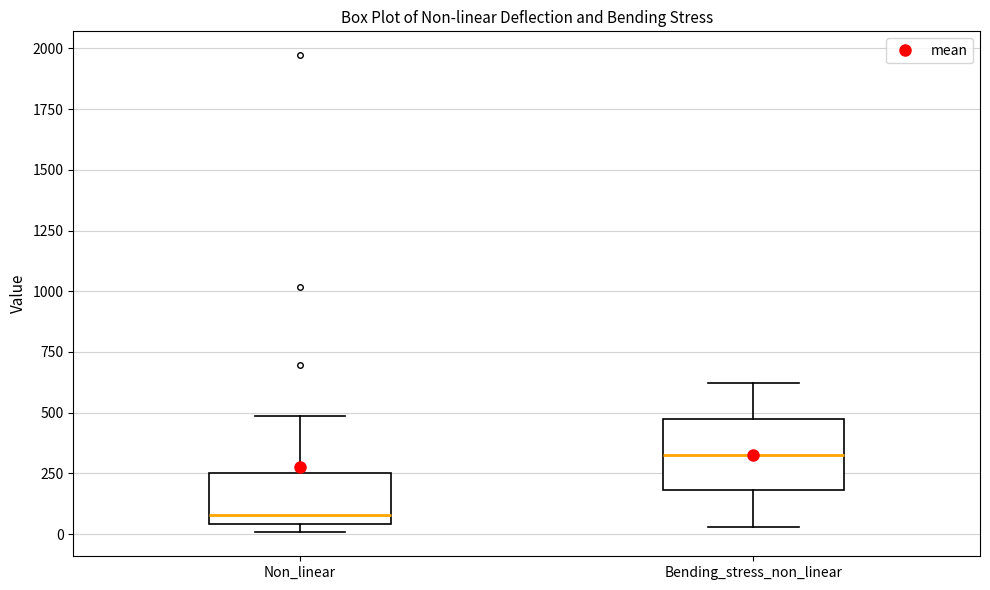

Reading left to right, read every box against the y-axis: the position of its median line, the range the box covers, and the ends of its whiskers. The values are not printed on the chart, so give them approximately, as read against the axis.

Non_linear: median 100, box 50 to 250, whiskers 0 to 500
Bending_stress_non_linear: median 350, box 200 to 500, whiskers 50 to 600